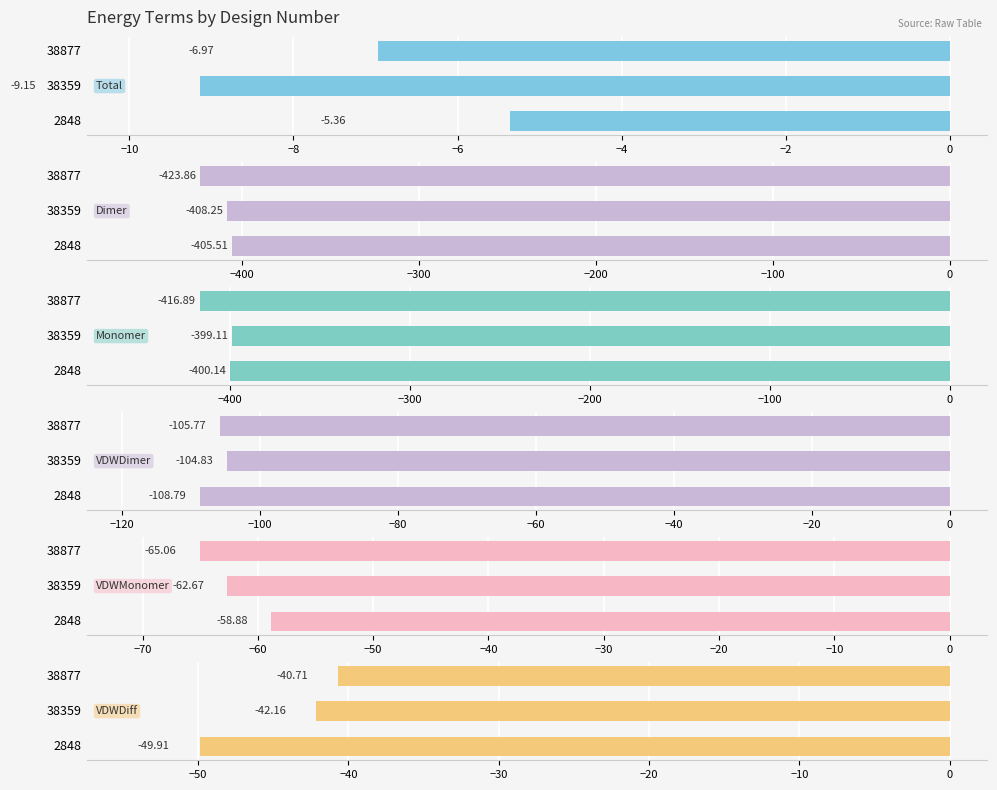

How many bars are there in each group?

6